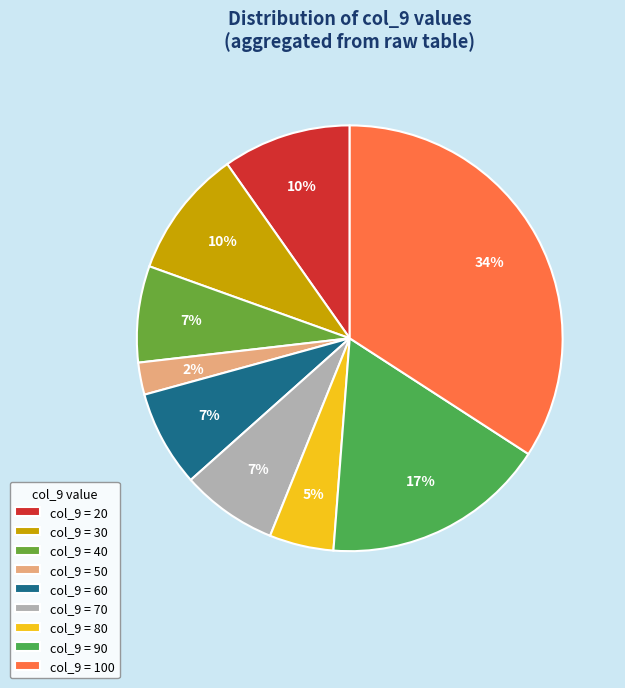

How many segments does this pie chart have?

9